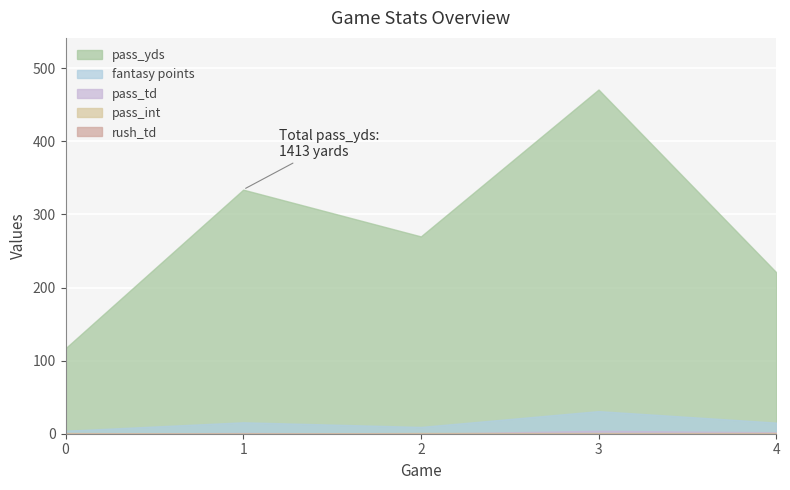

True or false: pass_td and rush_td intersect in this chart.

False